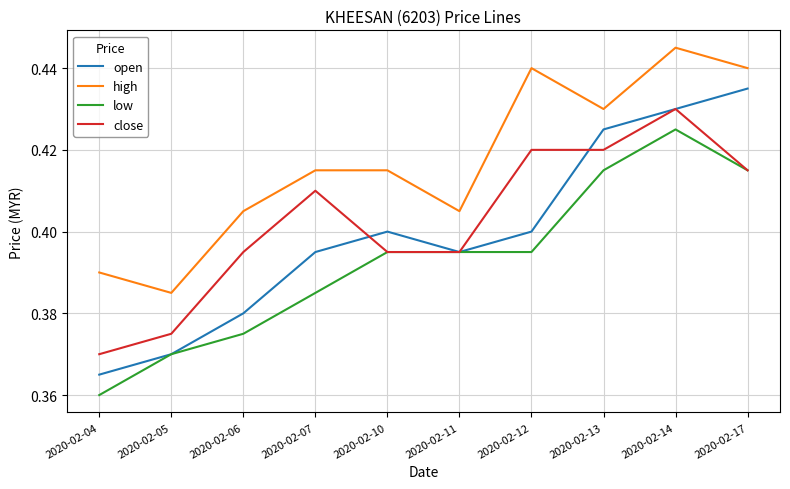

Is it true that open equals 0.2 at 2020-02-04?

False